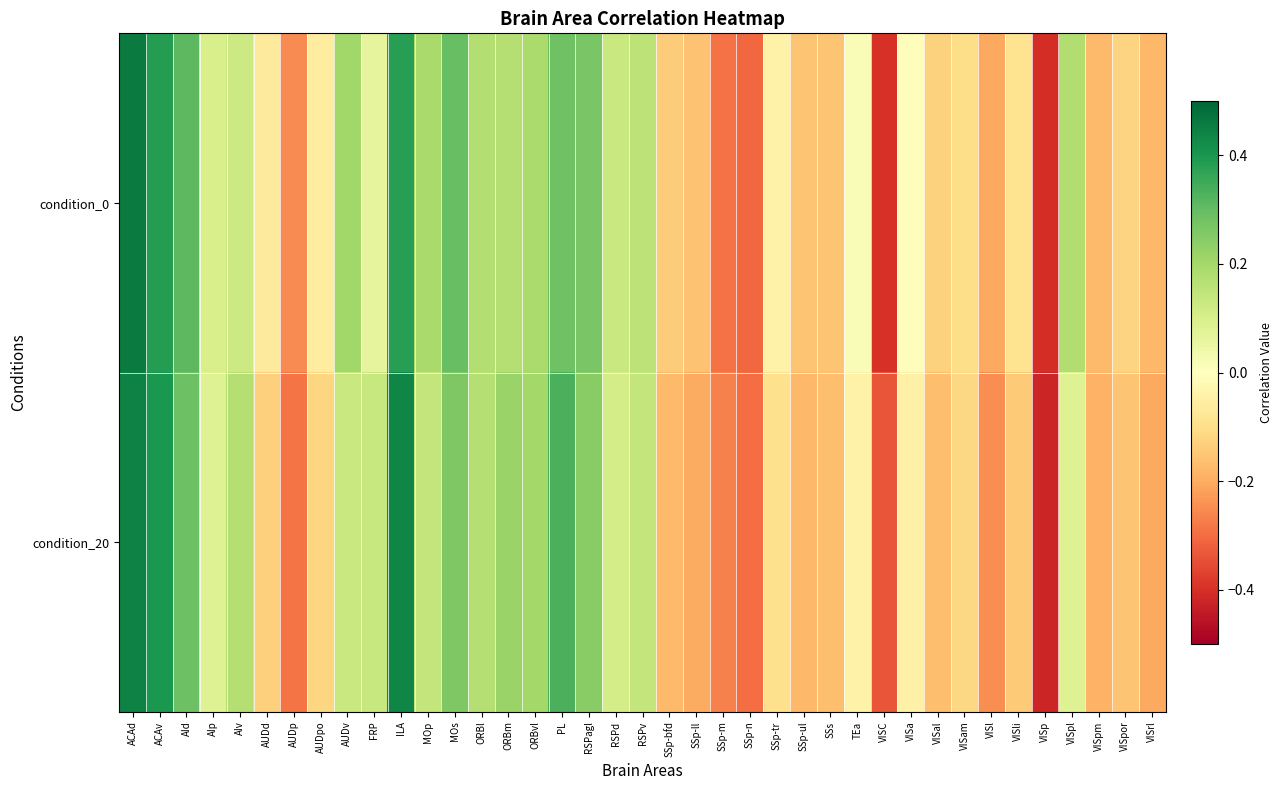

Rank the series at VISp from lowest to highest value.

condition_20, condition_0